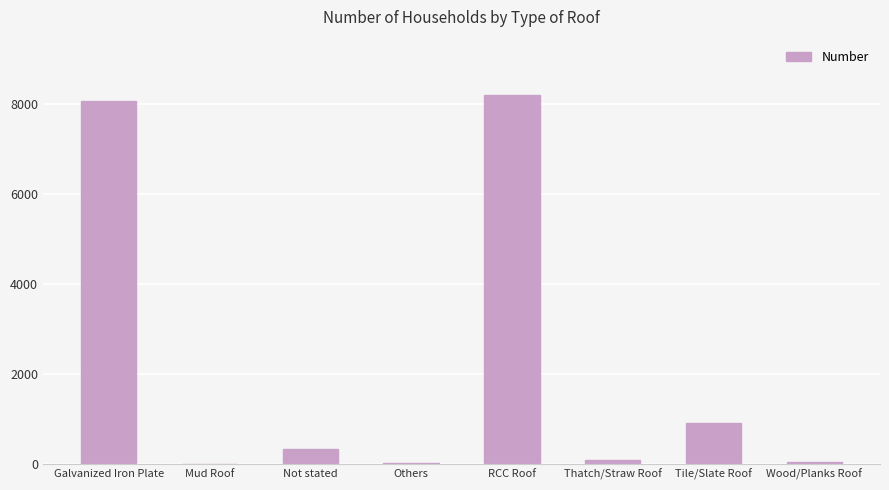

What is the sum of the values at Tile/Slate Roof and RCC Roof?

9100